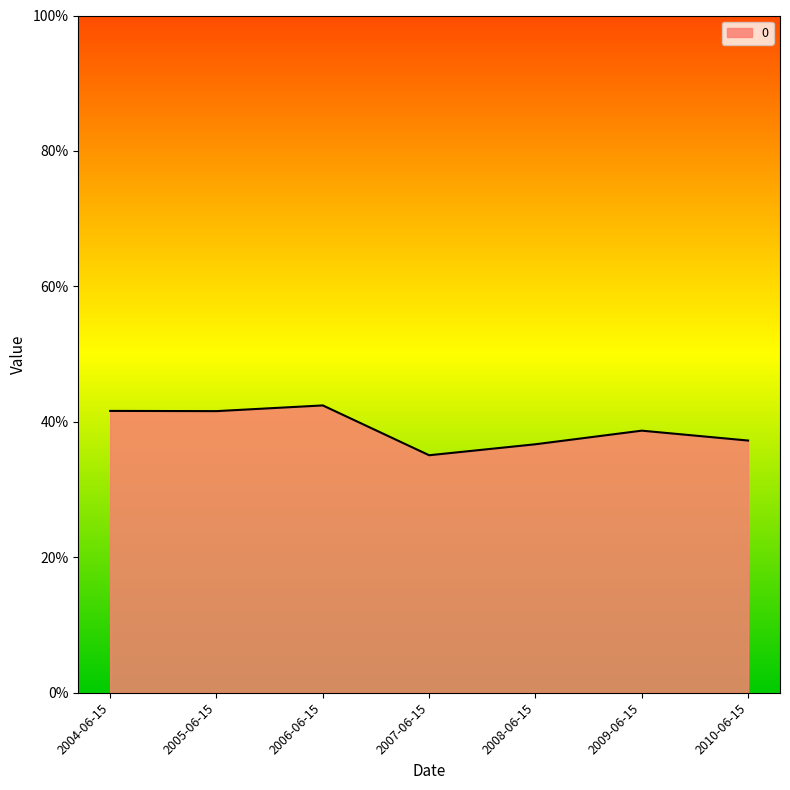

What is the smallest value displayed?

0.4